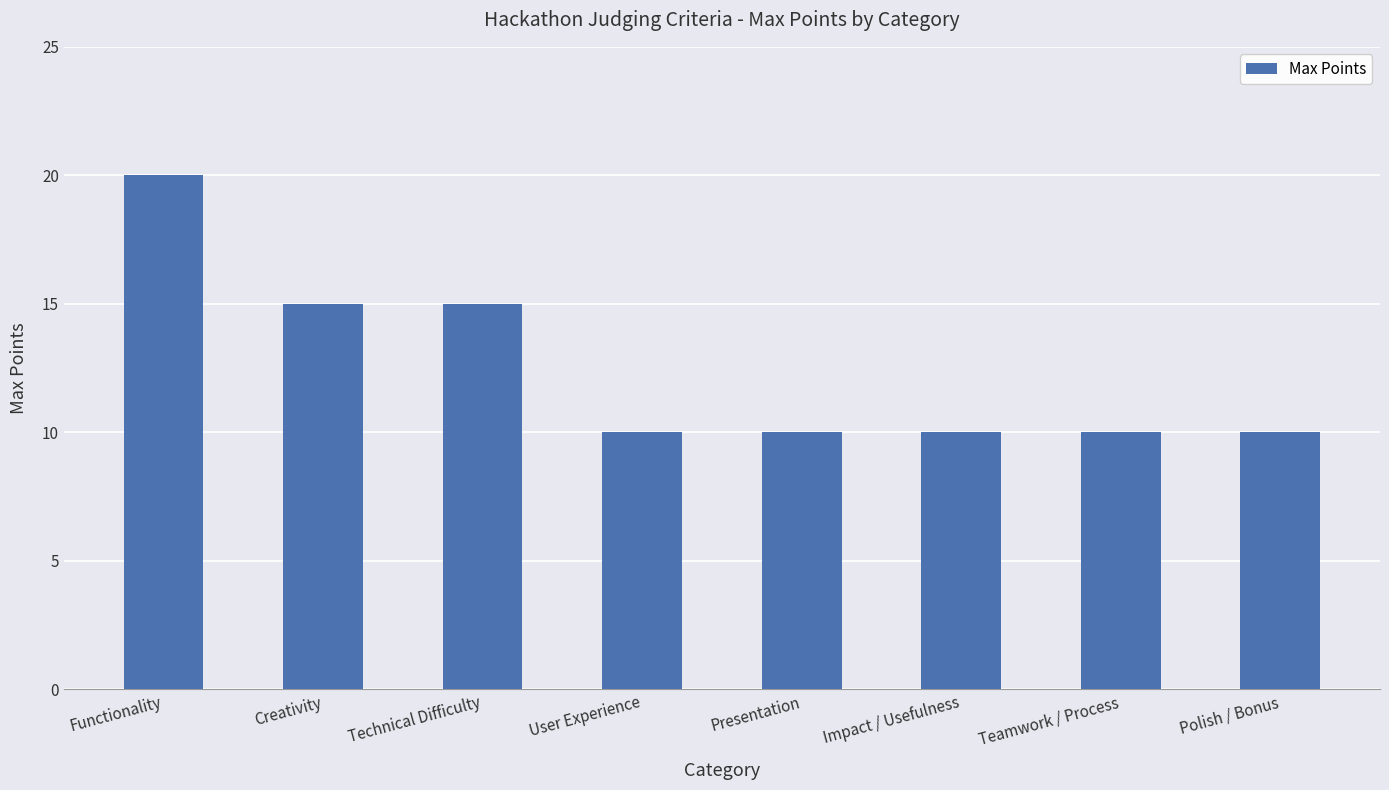

What is the value of the 1st bar from the left?

20